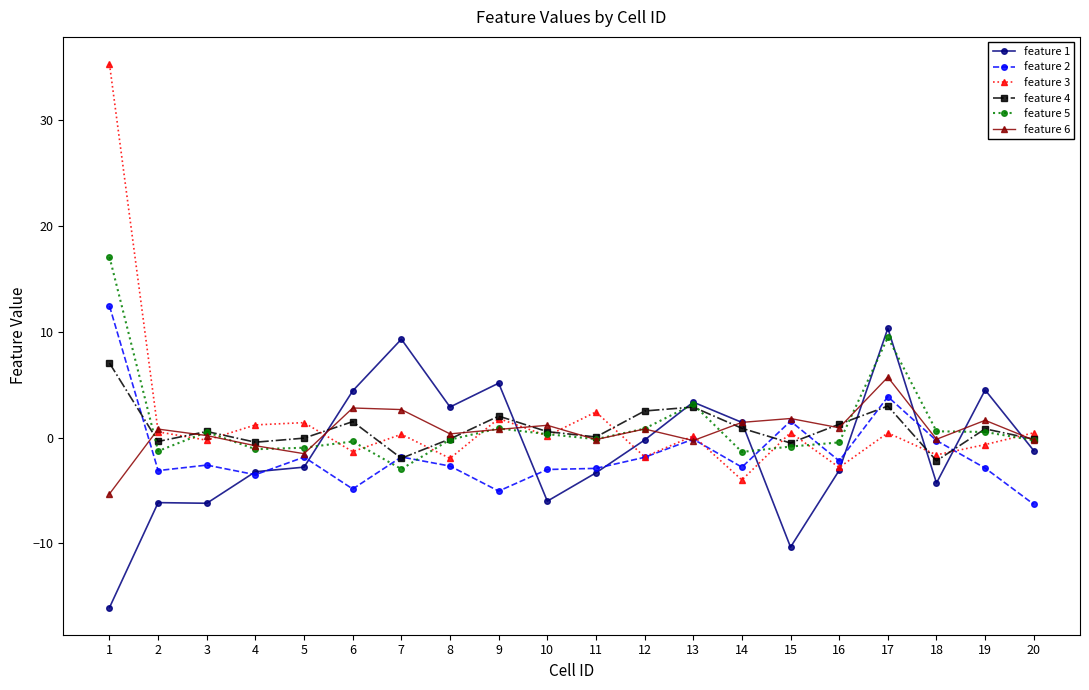

What are all the series names shown in the legend?

feature 1, feature 2, feature 3, feature 4, feature 5, feature 6